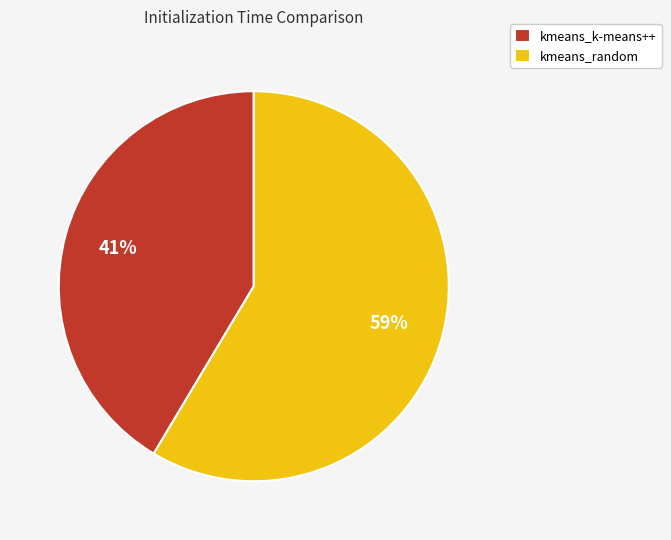

Which category accounts for the majority?

kmeans_random